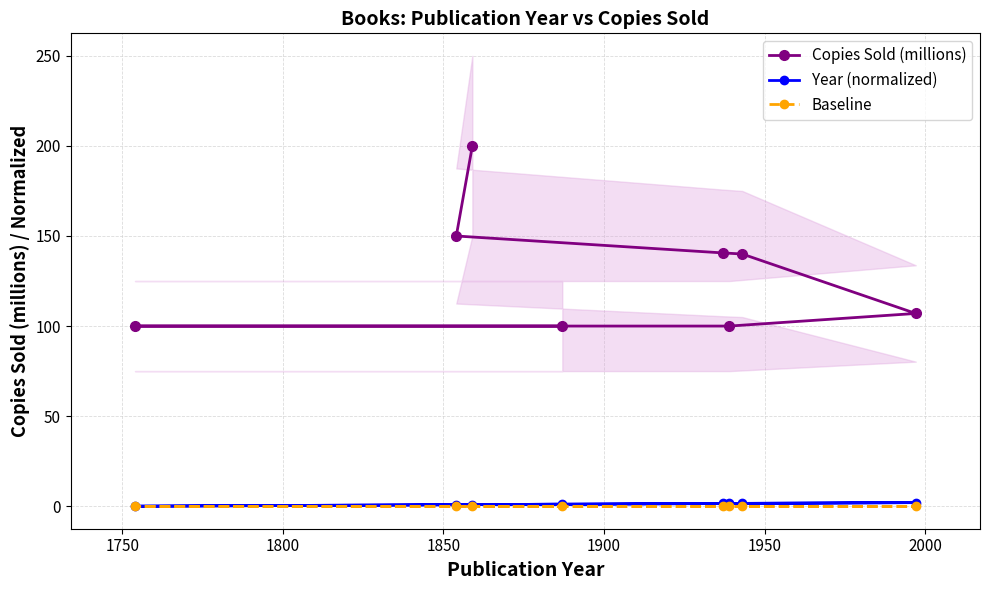

The value of Copies Sold (millions) at 1950 is 148.9. True or false?

False